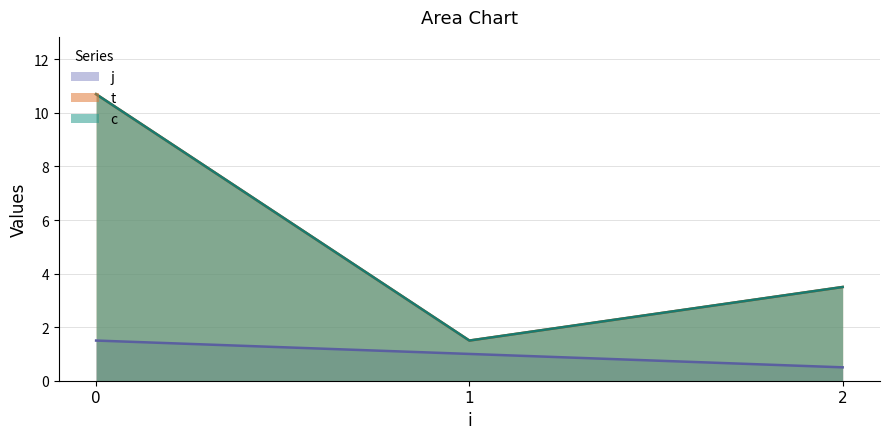

At 2, list the series in order from largest to smallest.

c, t, j